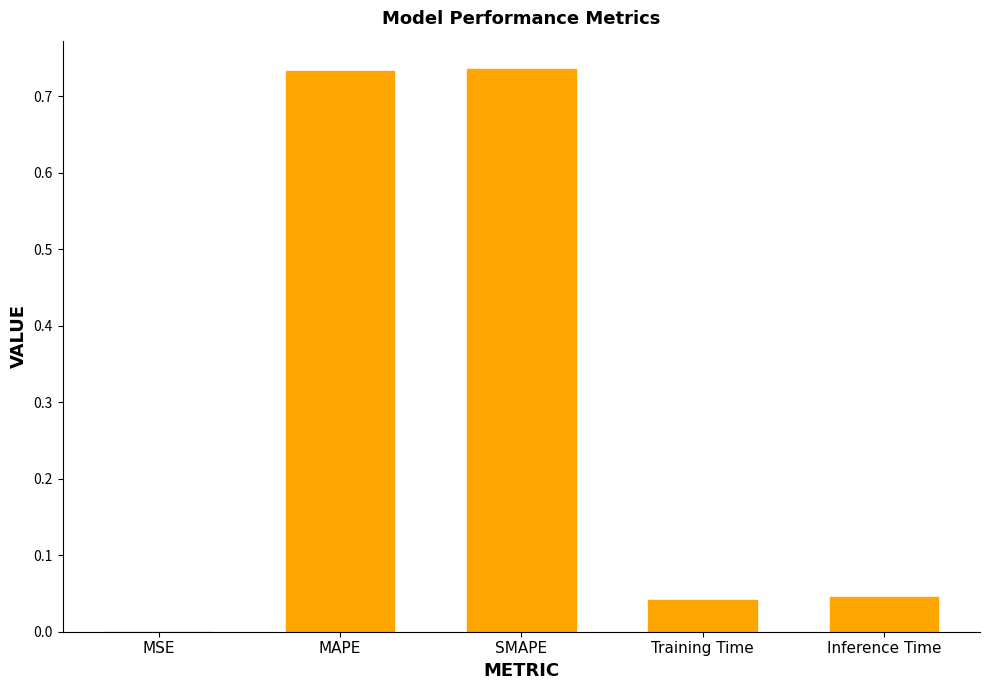

The value at SMAPE is 0.3. True or false?

False